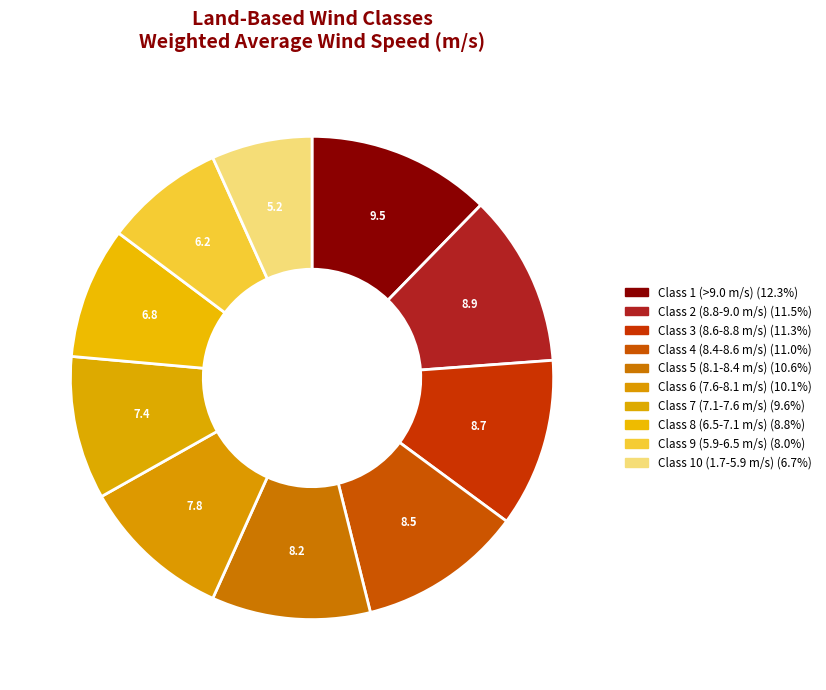

Does Class 1 (>9.0 m/s) account for over 50% of the chart?

No